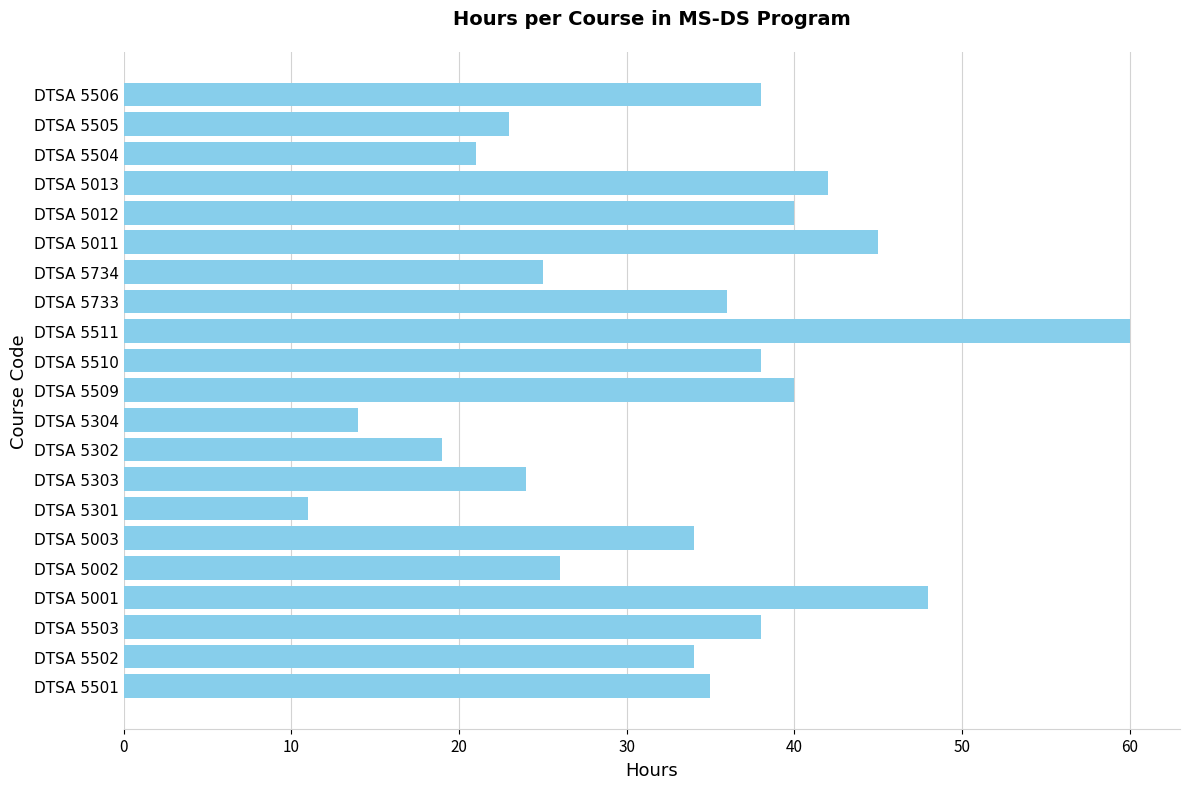

True or false: the data shows 19 at DTSA 5302.

True